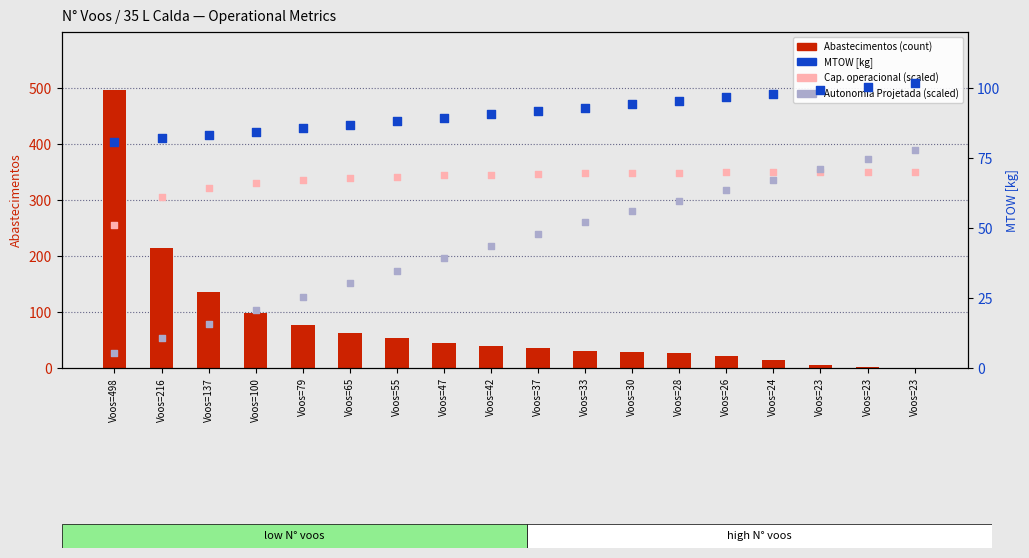

At how many categories does at least one series exceed 229?

1